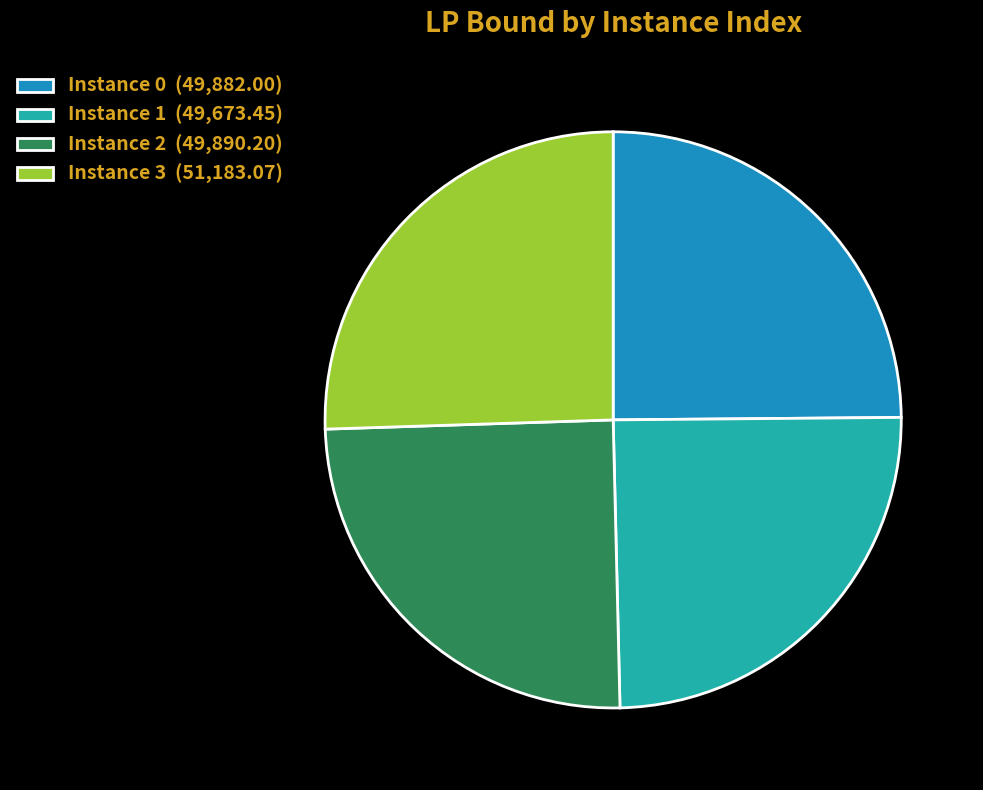

Does Instance 3 (51,183.07) account for over 50% of the chart?

No